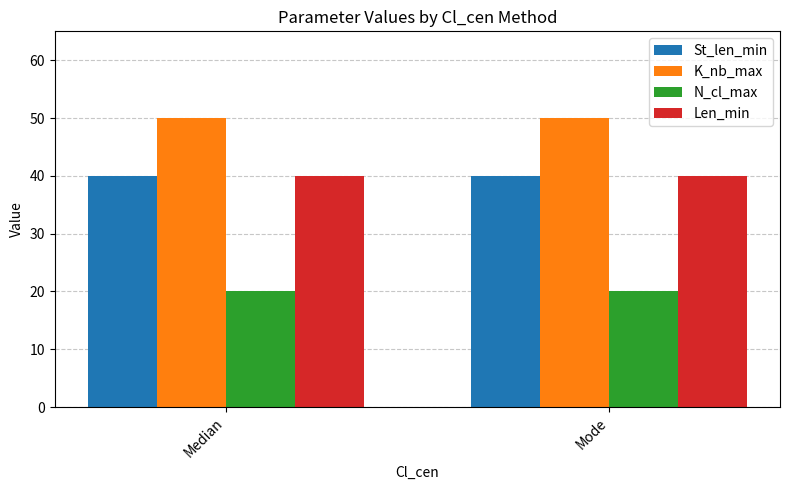

How many groups of bars are there?

2